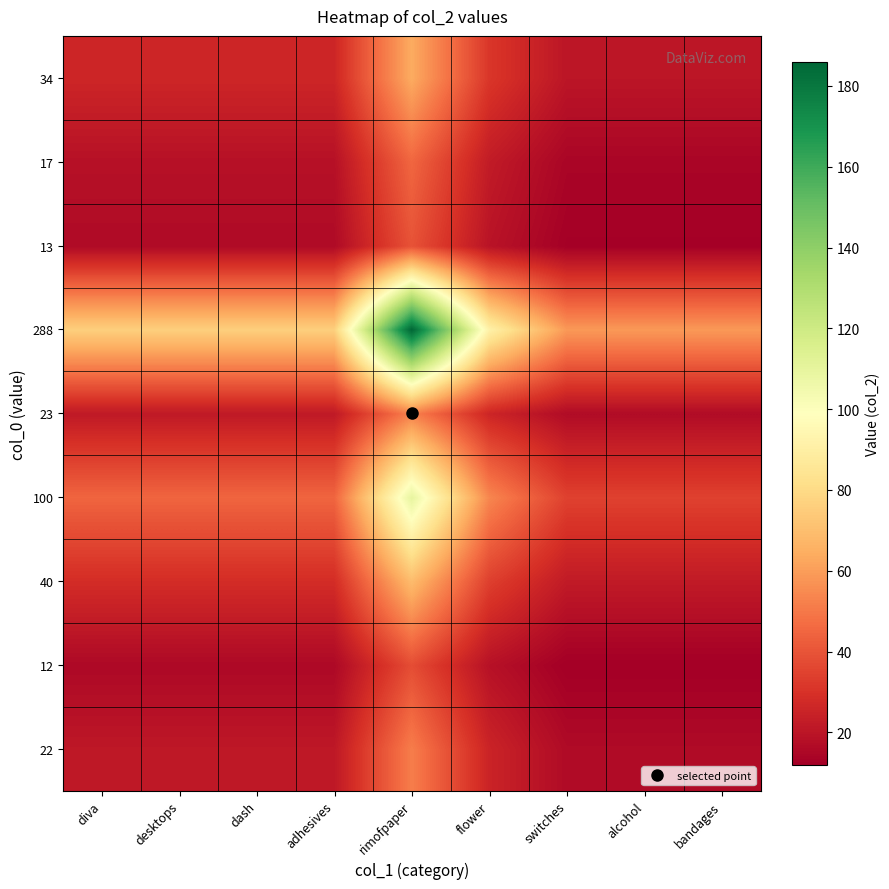

What is the total value across all series at rimofpaper?

655.1